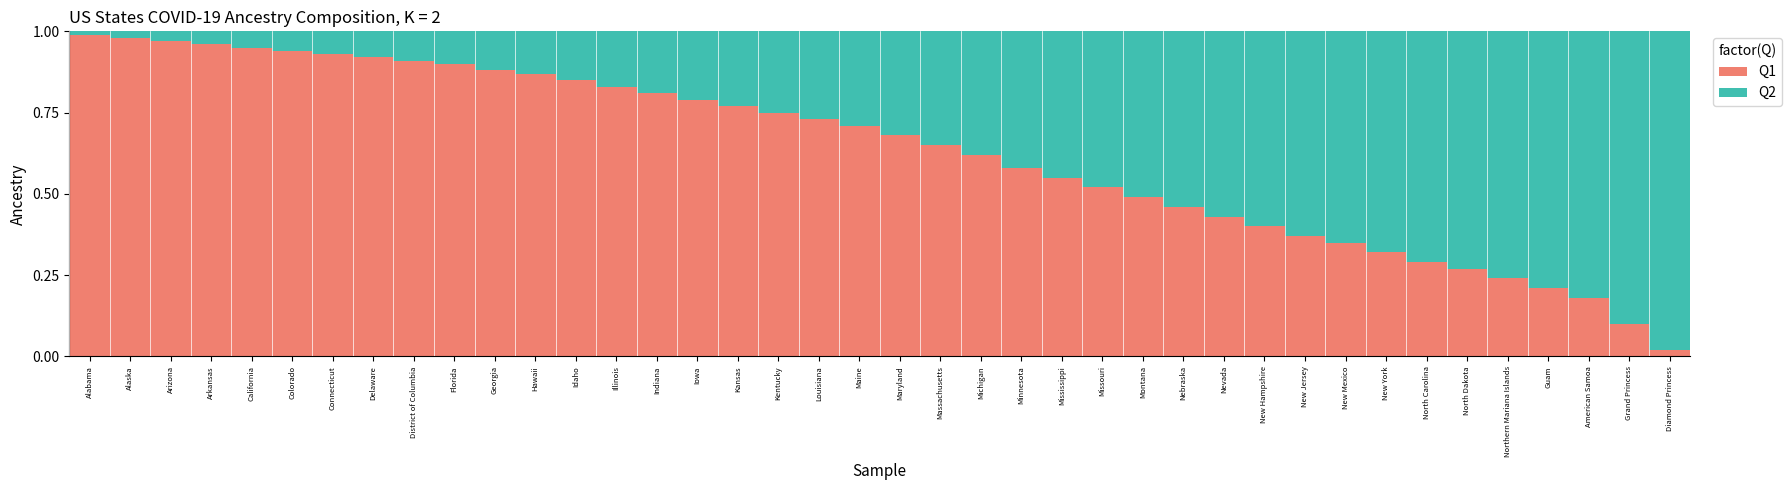

What is the sum of all Q1 values?

25.2